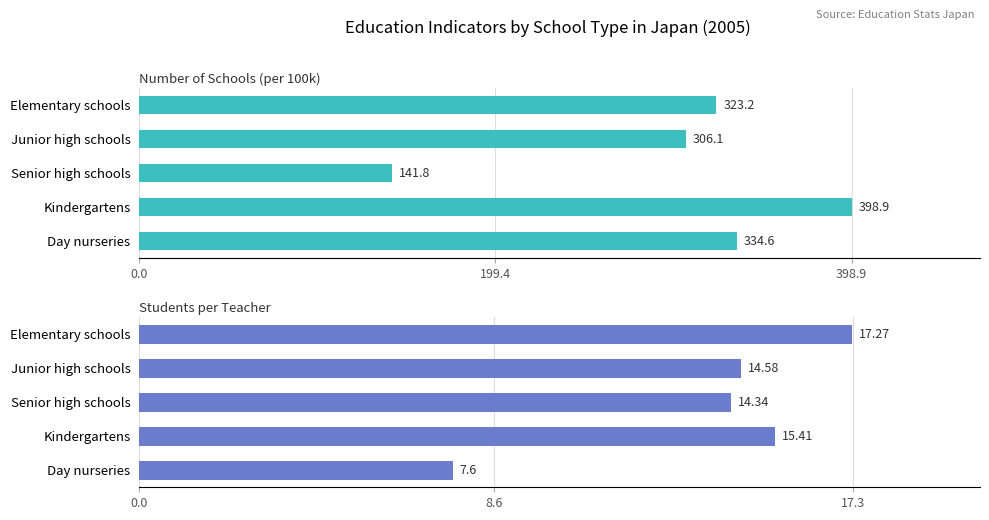

Rank the series by their maximum value, from highest to lowest.

Number of Schools (per 100k), Students per Teacher